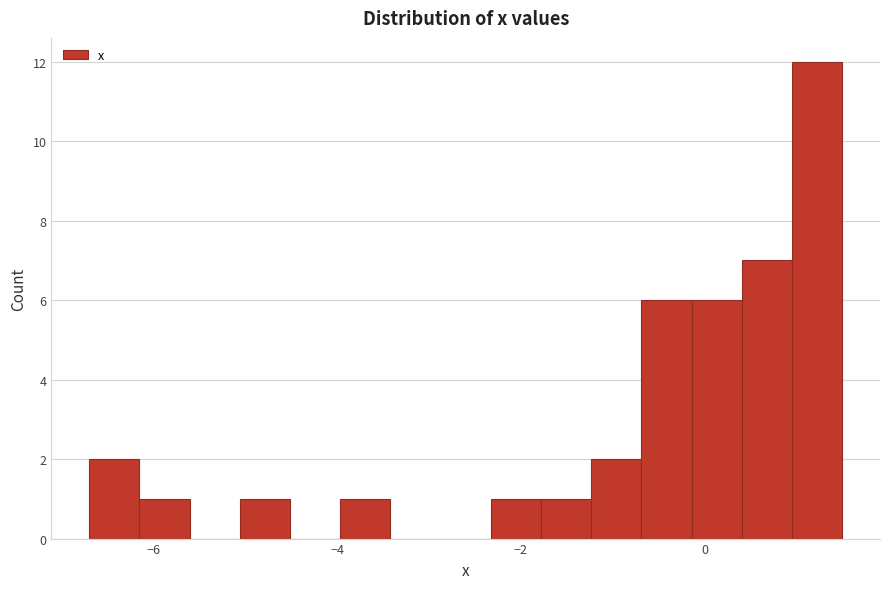

Around what value on the x-axis is the tallest bar? Give the approximate position of its centre, as read against the axis.

1.2